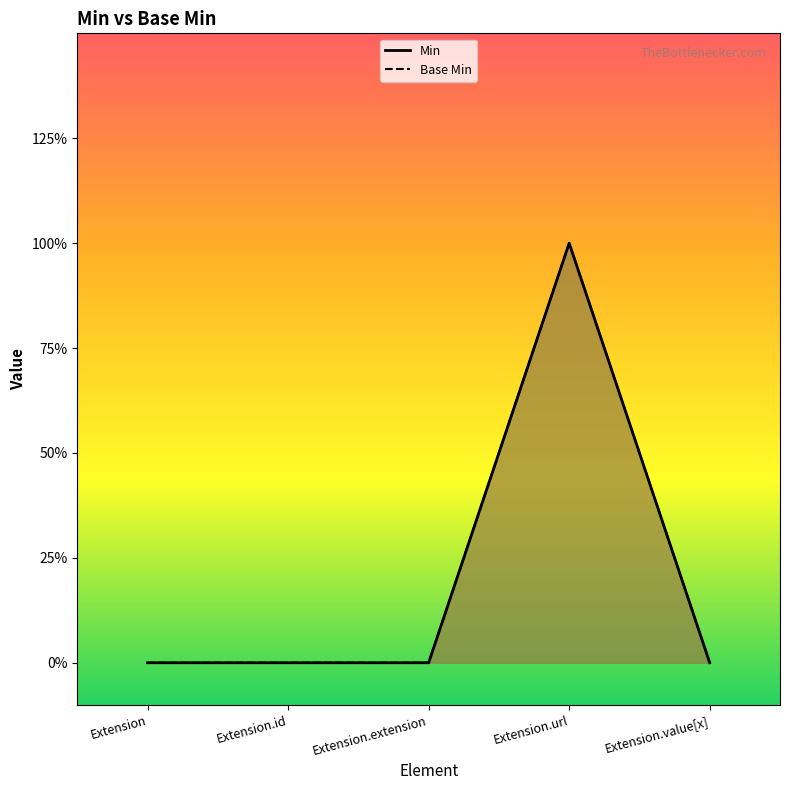

Which series has the widest spread of values?

Min